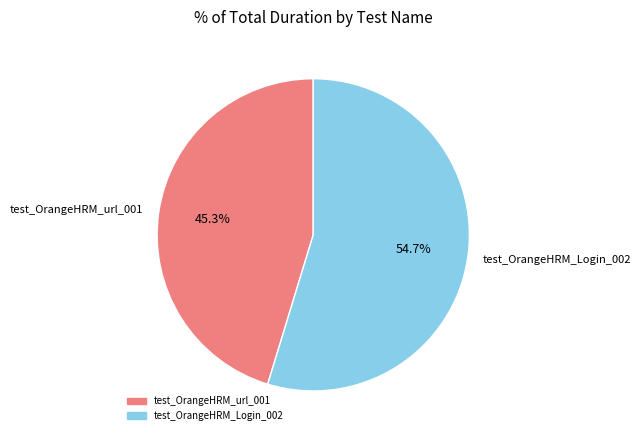

How many slices are in this pie chart?

2